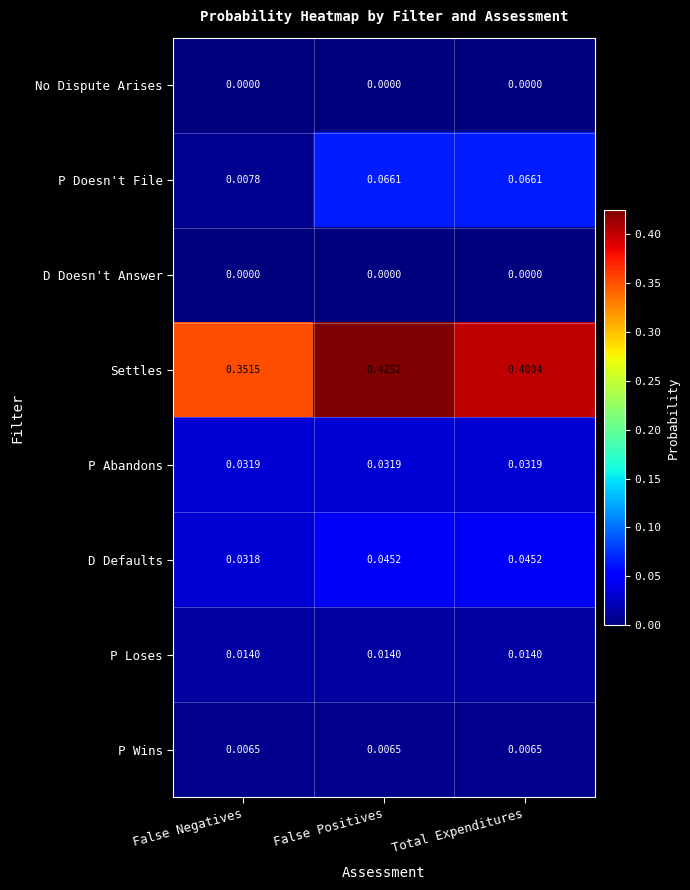

Which series changed the most between False Negatives and Total Expenditures?

P Doesn't File